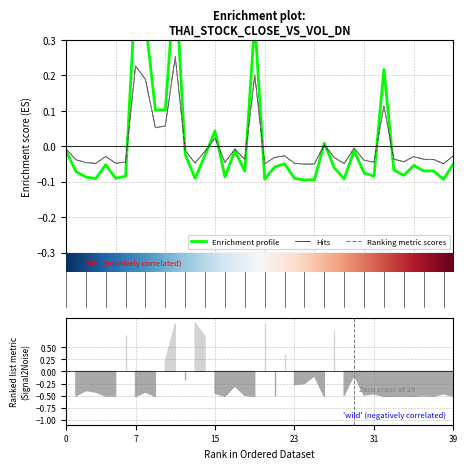

How many positive values does the close series have?

9